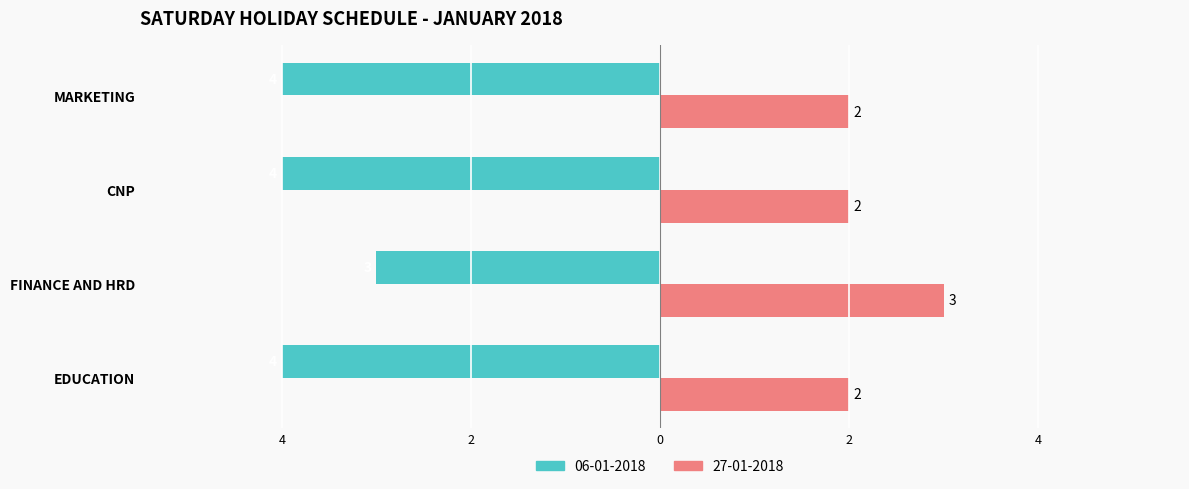

Where is 27-01-2018 nearest to the value 2?

EDUCATION